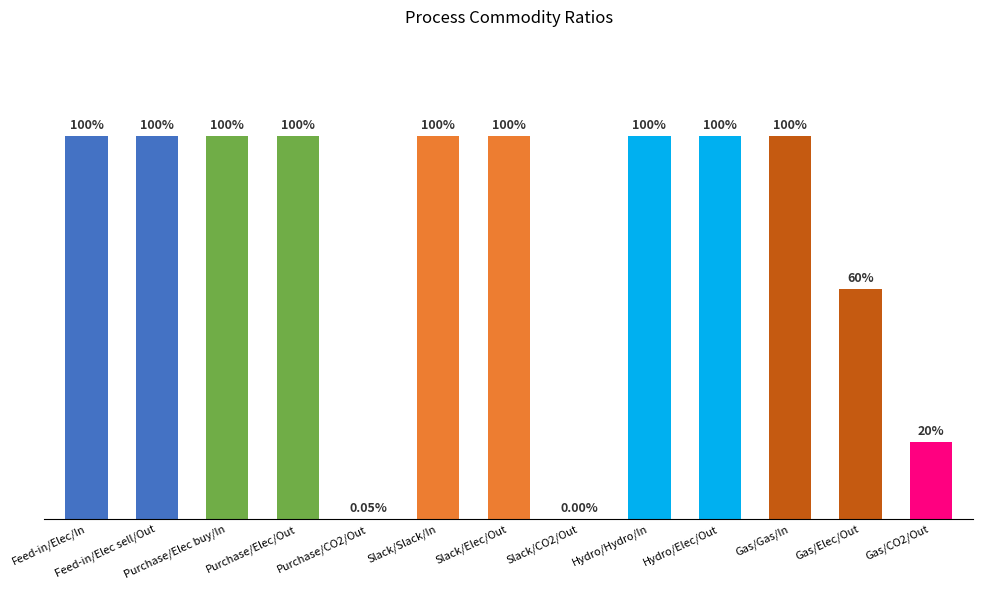

At which category does the chart reach its minimum across all series?

Slack/CO2/Out